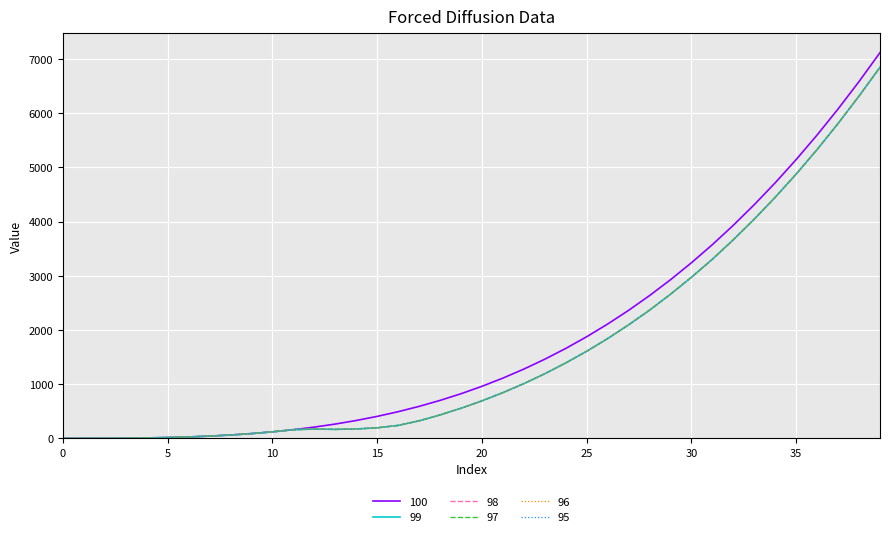

What is the difference between the maximum and minimum values in the 98 series?

6847.8